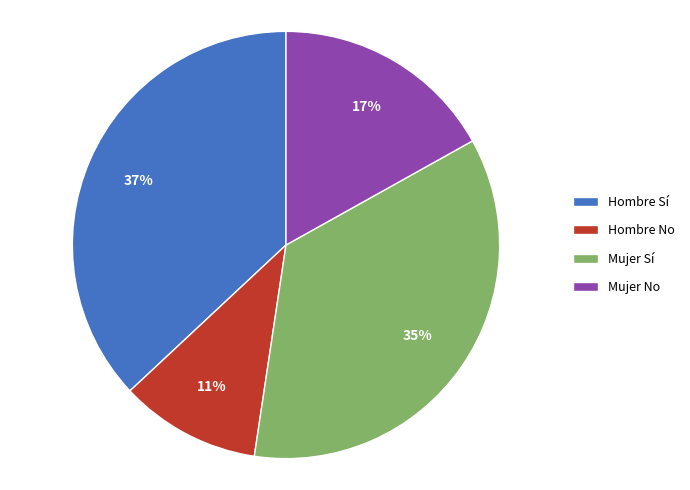

Which slice is the smallest?

Hombre No